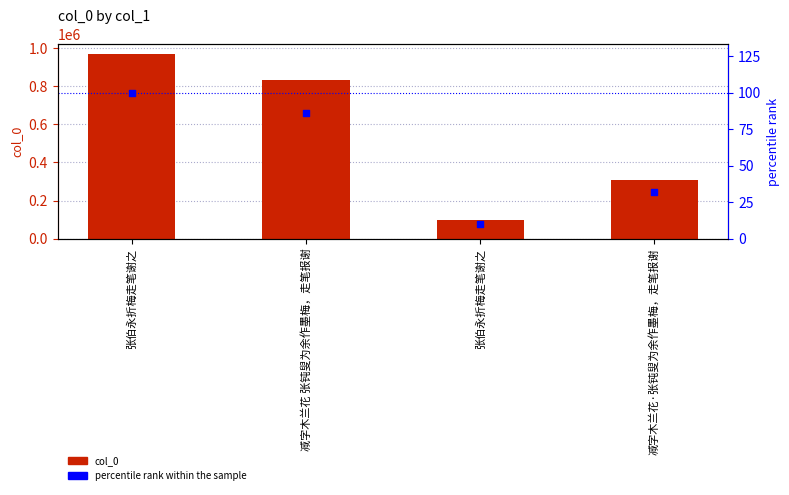

At how many categories does at least one series exceed 332439?

2